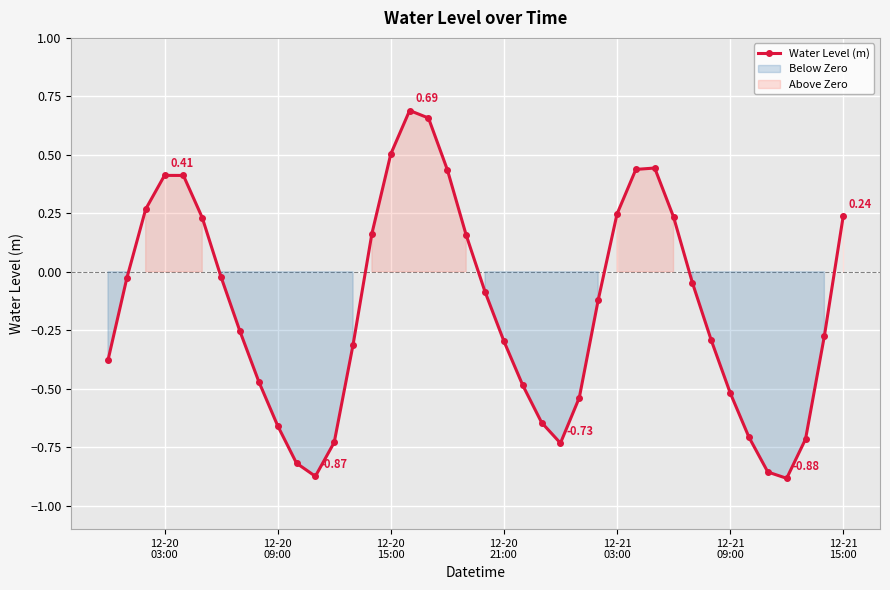

How many interior local peaks (higher than both neighbors) does the data have?

3